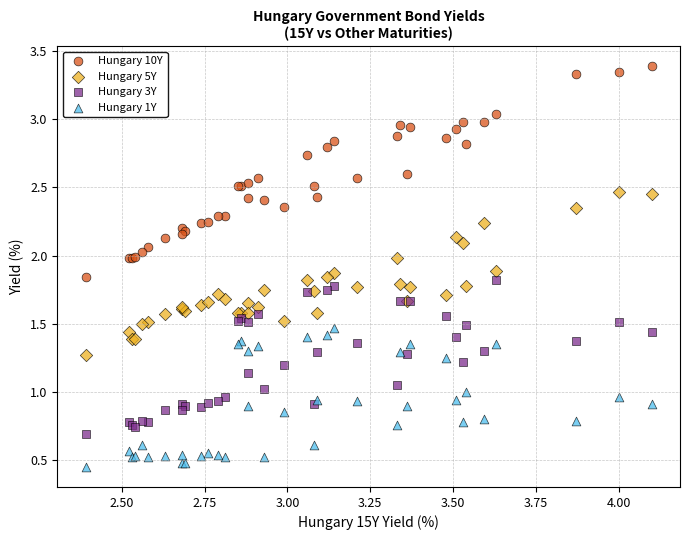

Which series reaches the maximum Y coordinate?

Hungary 10Y